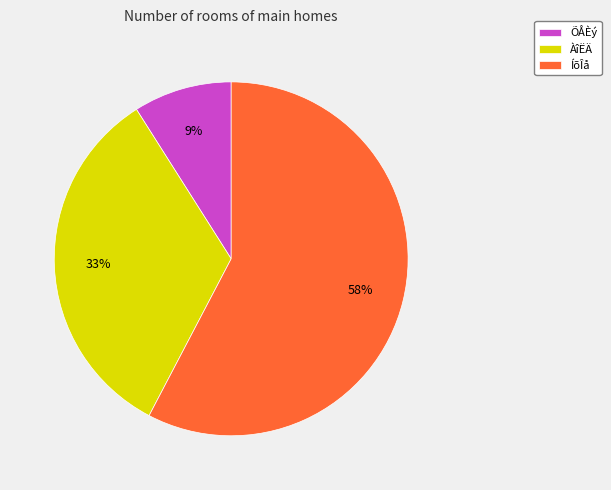

Which category has the biggest portion of the pie?

ÍõÎå